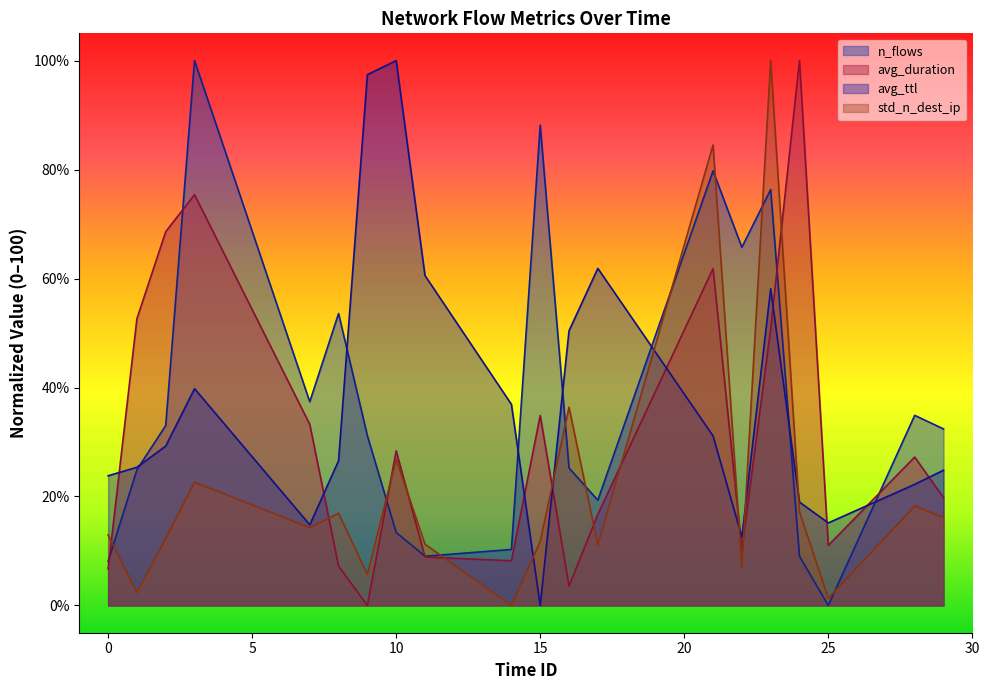

Reading left to right, extract all data points from this chart.

n_flows: 8.1	24.9	33.0	100.0	37.4	53.6	31.2	13.4	9.0	10.3	88.2	25.2	19.3	79.8	65.7	76.3	9.0	0.0	34.9	32.4
avg_duration: 6.7	52.6	68.6	75.4	33.2	7.2	0.0	28.4	8.9	8.2	34.9	3.6	16.7	61.8	10.2	50.8	100.0	11.0	27.2	19.8
avg_ttl: 23.8	25.4	29.3	39.8	14.8	26.6	97.4	100.0	60.5	36.9	0.0	50.4	61.9	31.1	12.6	58.1	19.0	15.2	22.2	24.8
std_n_dest_ip: 13.0	2.4	12.3	22.6	14.3	16.9	5.7	26.9	11.2	0.0	11.8	36.4	11.1	84.5	7.0	100.0	17.2	1.3	18.3	16.1